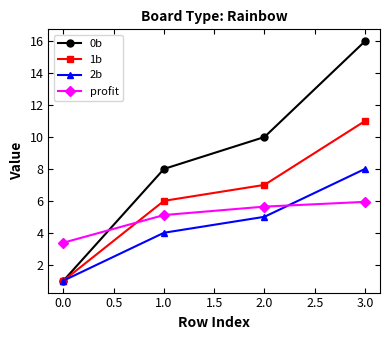

What is the difference between the highest and lowest values at 1.0?

4.0